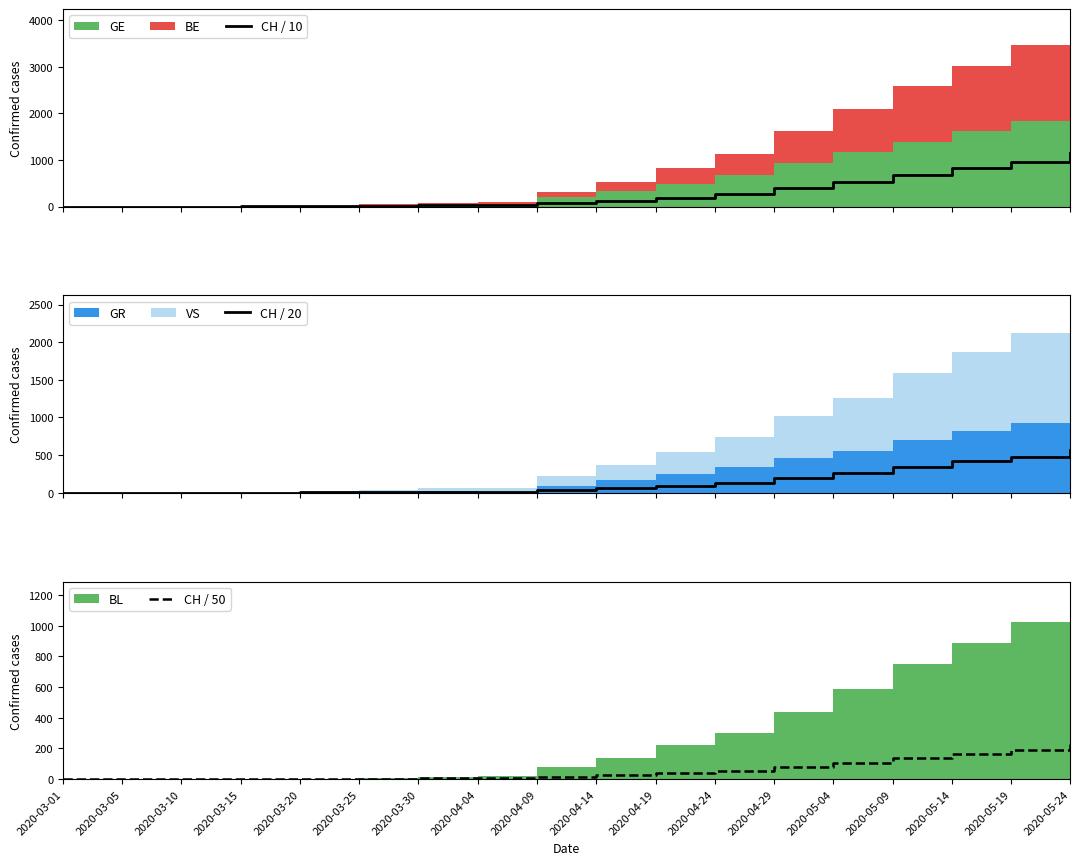

Which category has the highest value in the CH / 50 series?

2020-05-24